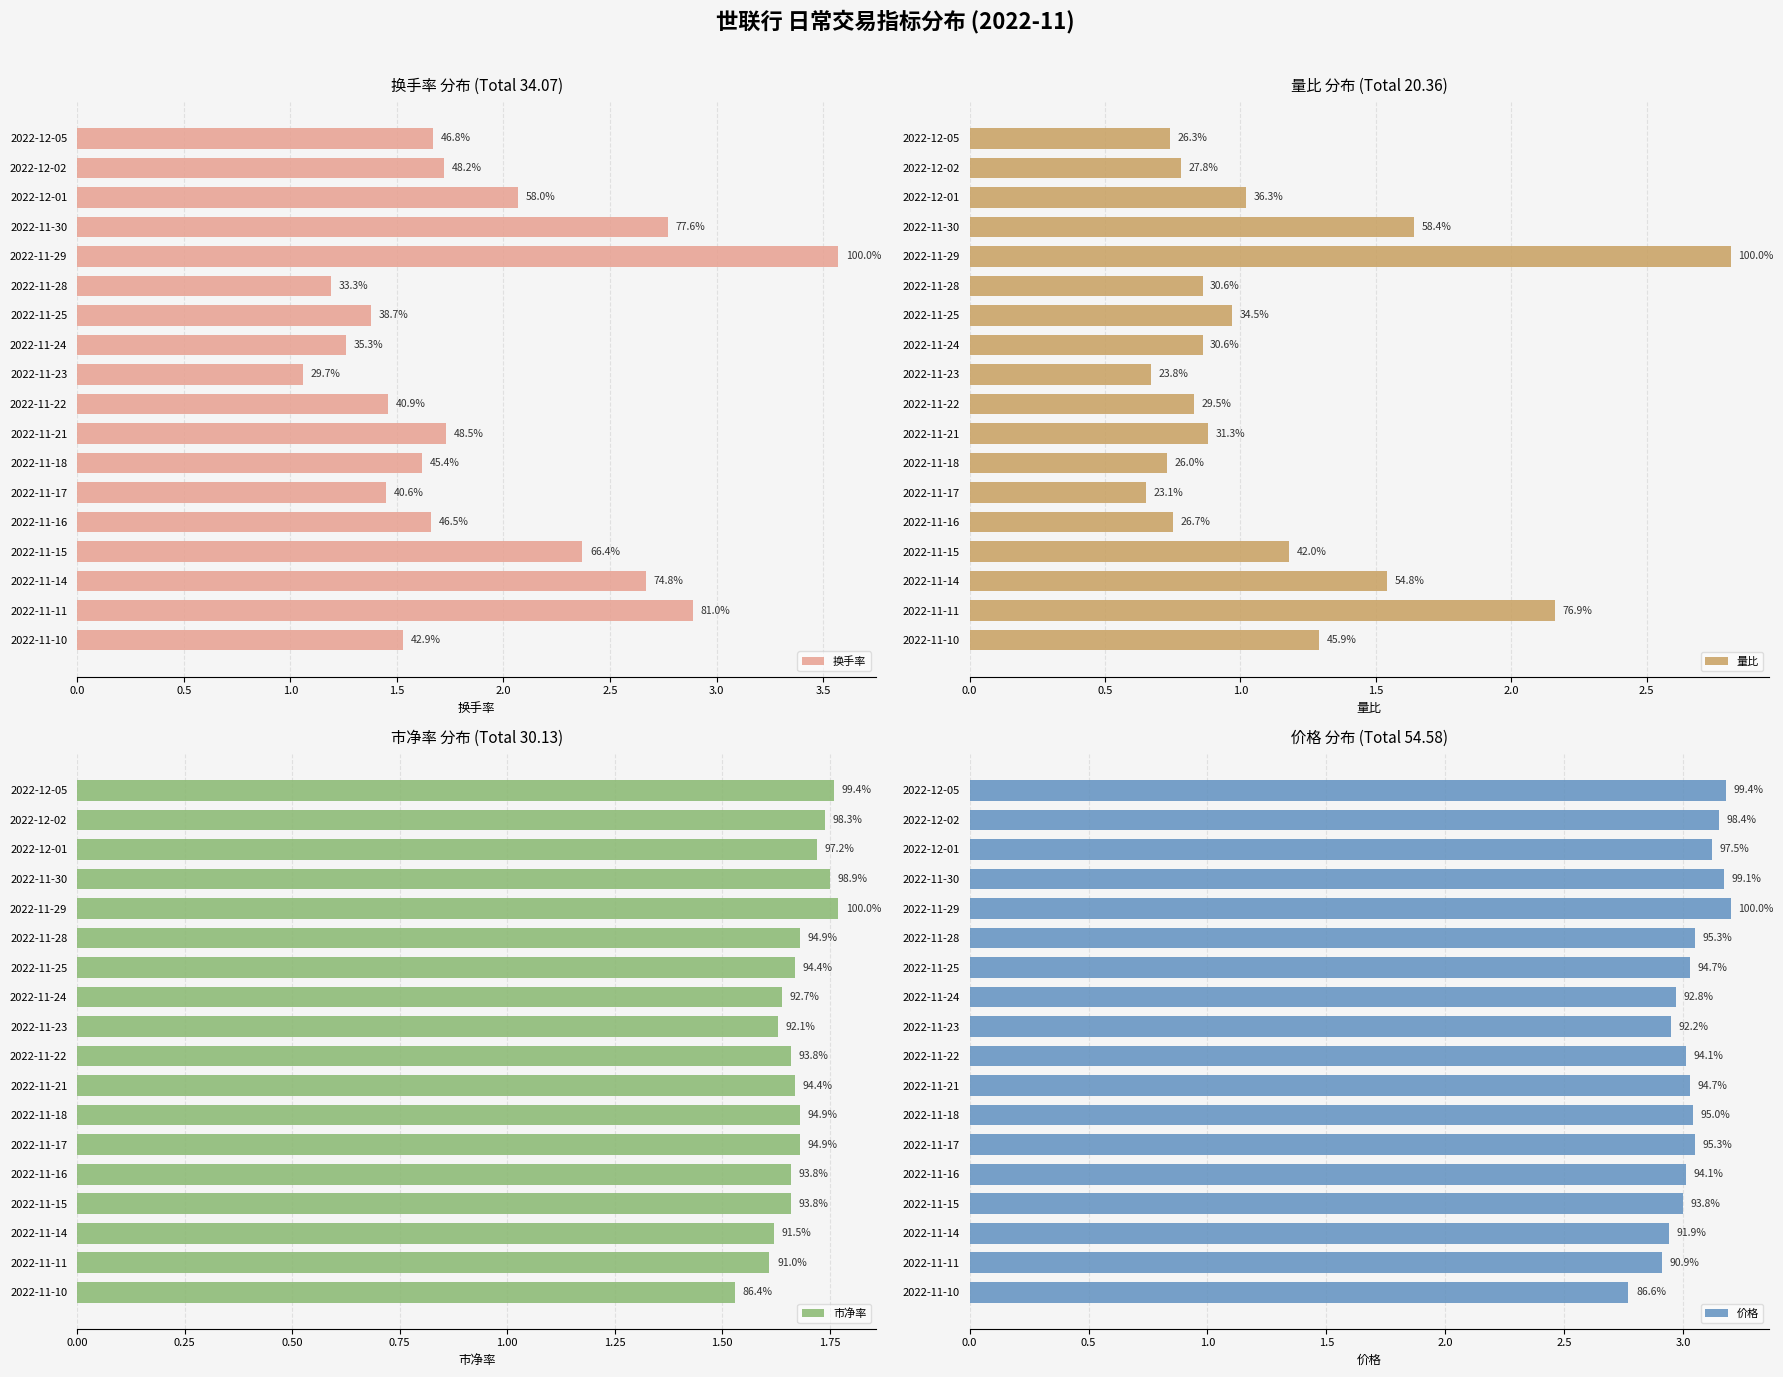

The value of 市净率 at 2022-11-17 is 0.4. True or false?

False